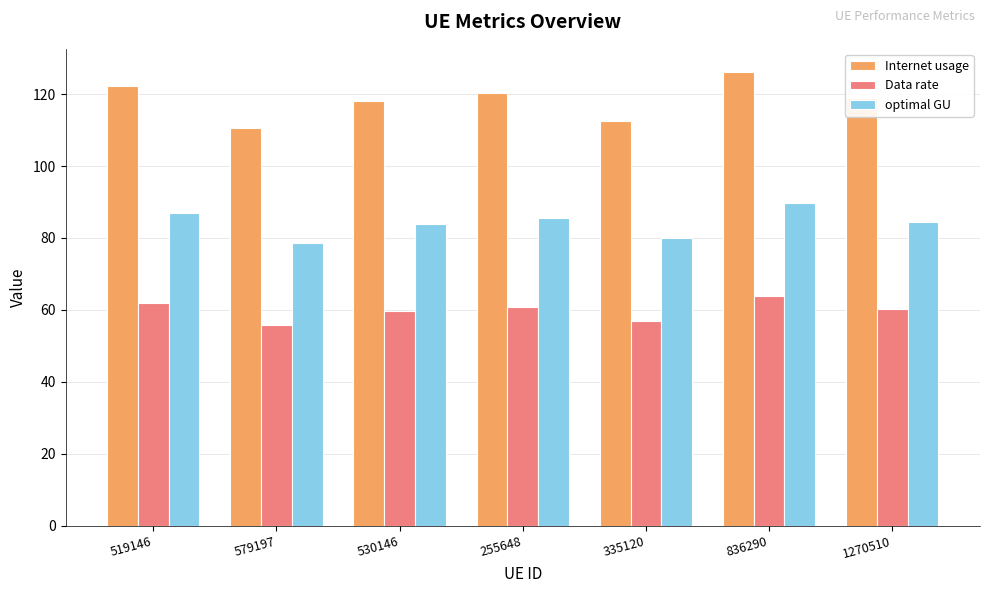

Rank the series by their average value, from lowest to highest.

Data rate, optimal GU, Internet usage